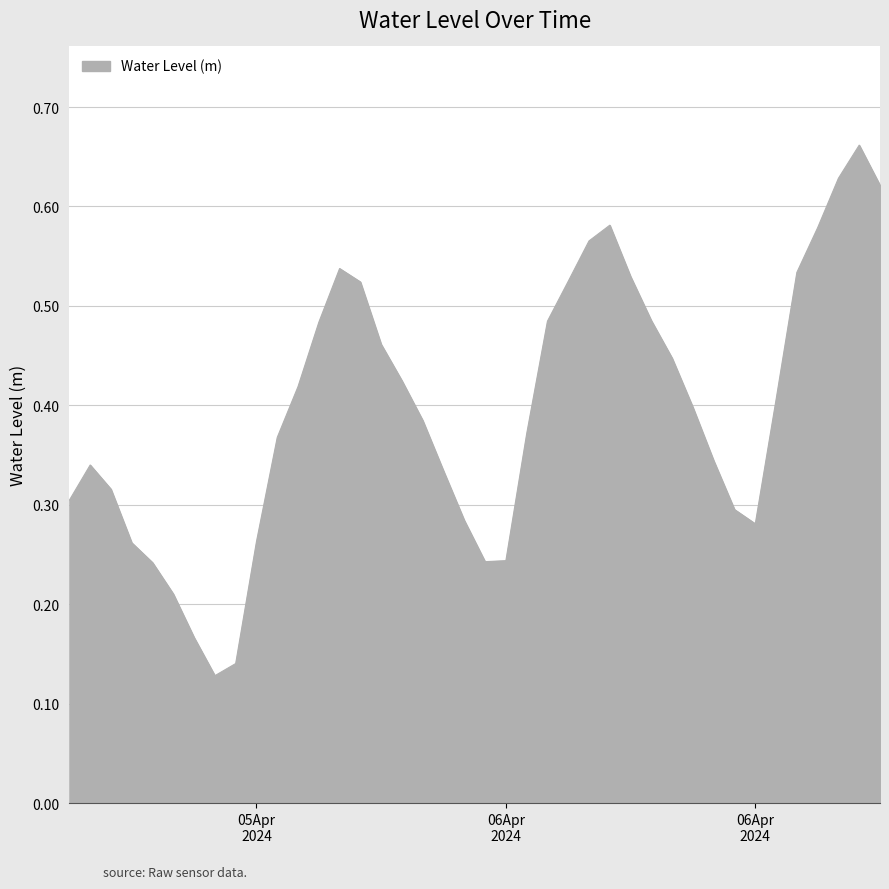

How many lines are shown in the chart?

1